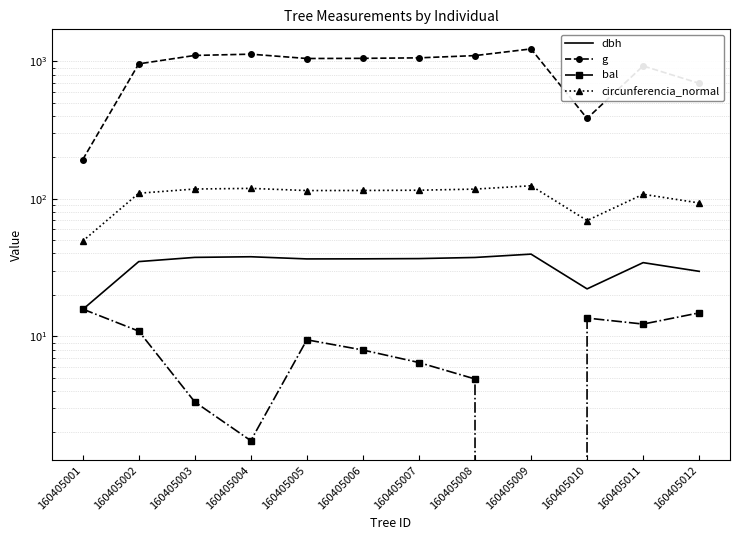

Which series has the widest spread of values?

g